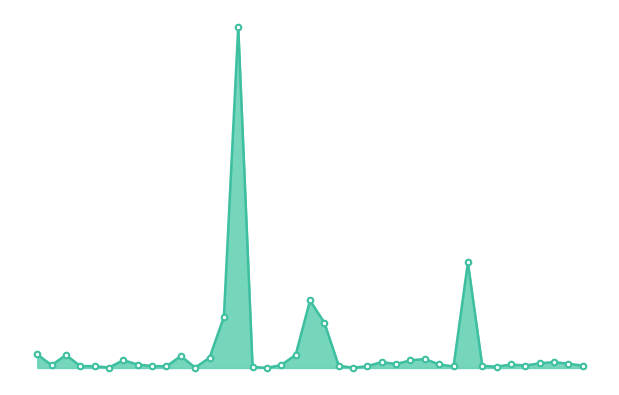

Reading right to left, transcribe all the data shown in this chart.

38=703	37=1295	36=1785	35=1422	34=733	33=1056	32=401	31=639	30=32231	29=447	28=1095	27=2712	26=2337	25=1181	24=1806	23=559	22=78	21=666	20=13836	19=20610	18=4002	17=917	16=28	15=301	14=104159	13=15578	12=3109	11=107	10=3638	9=508	8=585	7=1022	6=2380	5=130	4=536	3=575	2=3968	1=853	0=4130